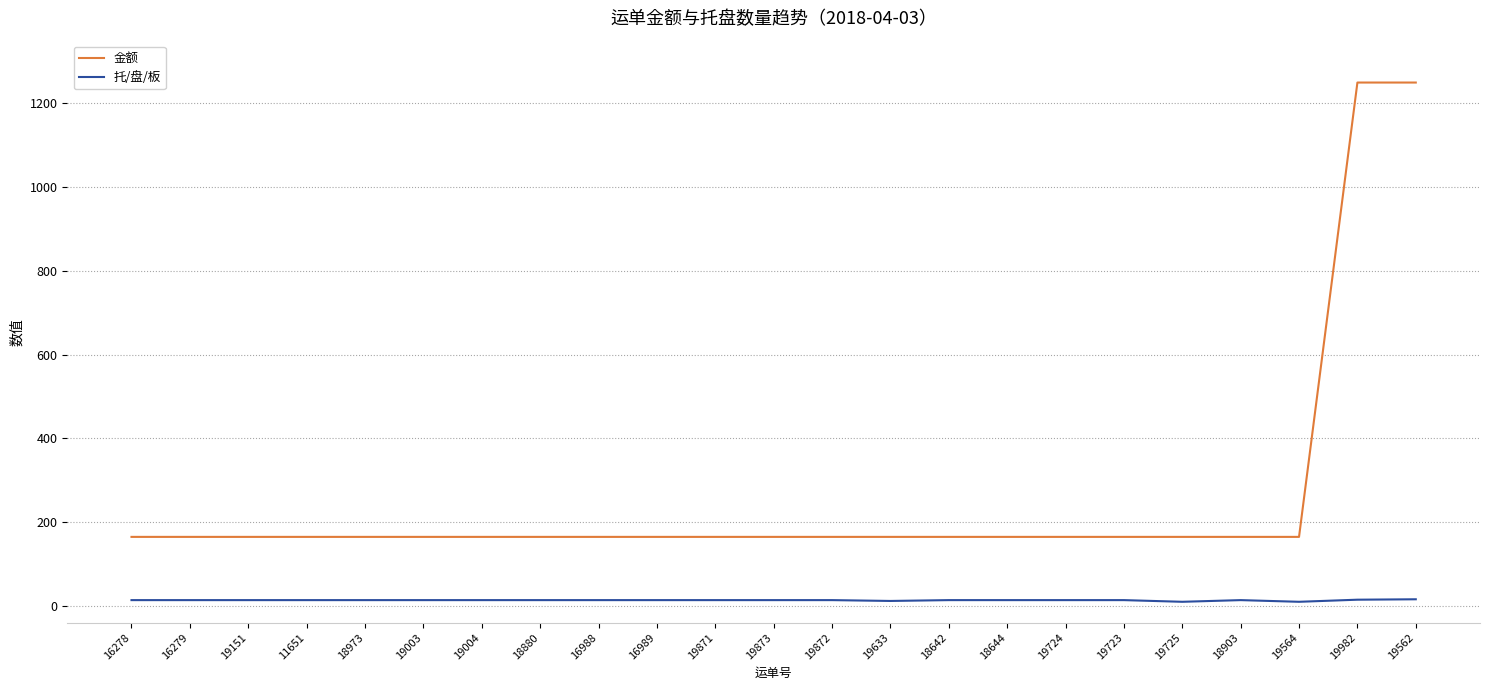

Is the value of 托/盘/板 at 19633 greater than the value of 金额 at 16989?

No